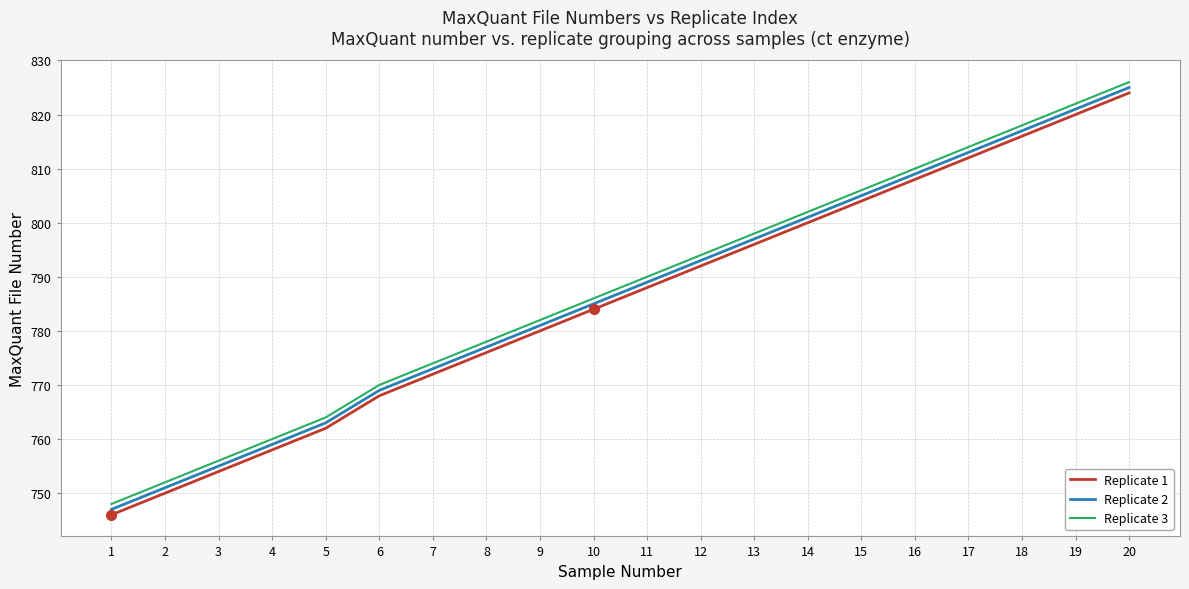

What is the difference between the Replicate 3 values at 6 and 18?

48